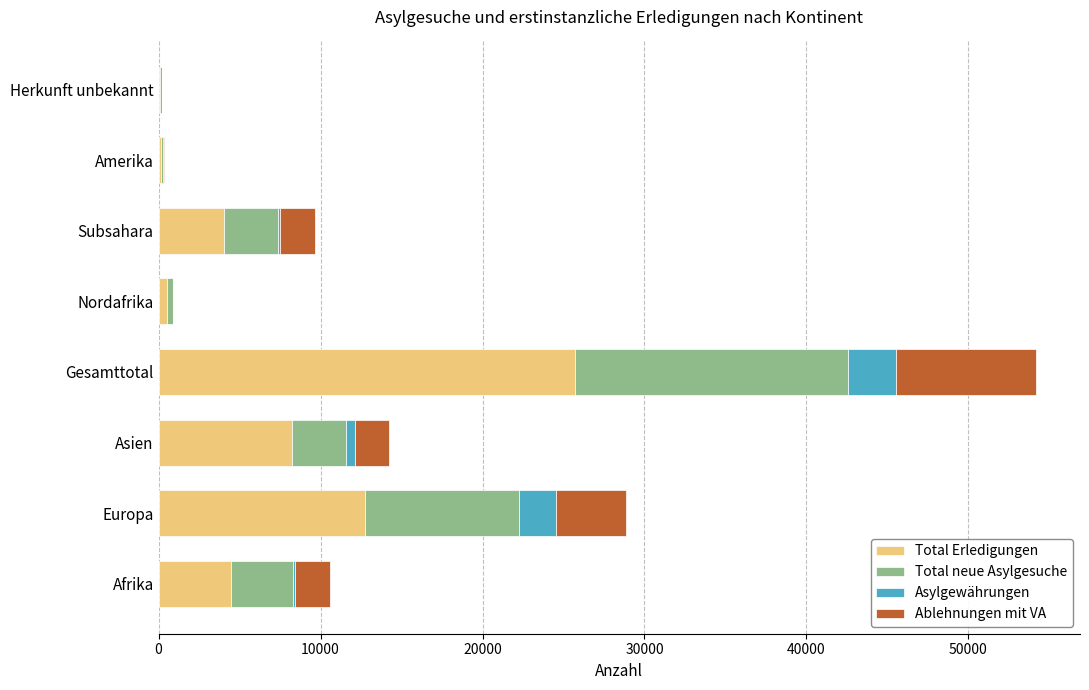

At which category is the sum across all series the highest?

Gesamttotal